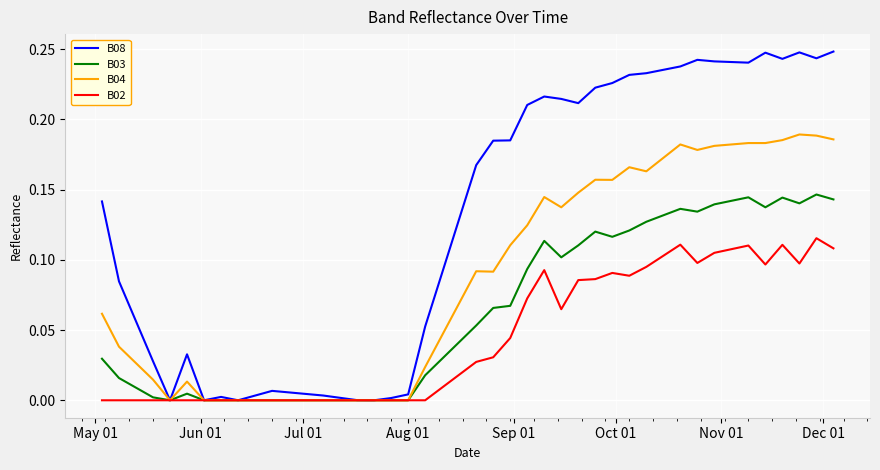

List the series in order of their peak value, lowest first.

B02, B03, B04, B08